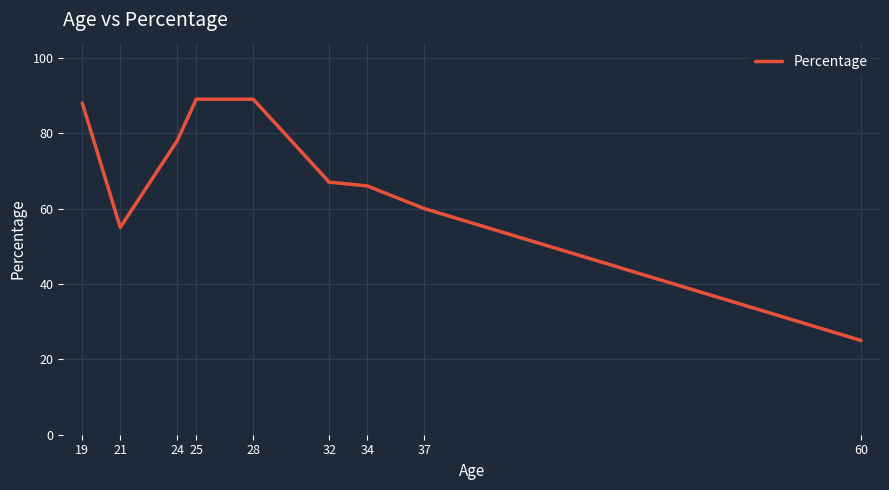

Reading left to right, what are all the values shown in this chart?

19=88	21=55	24=78	25=89	28=89	32=67	34=66	37=60	60=25